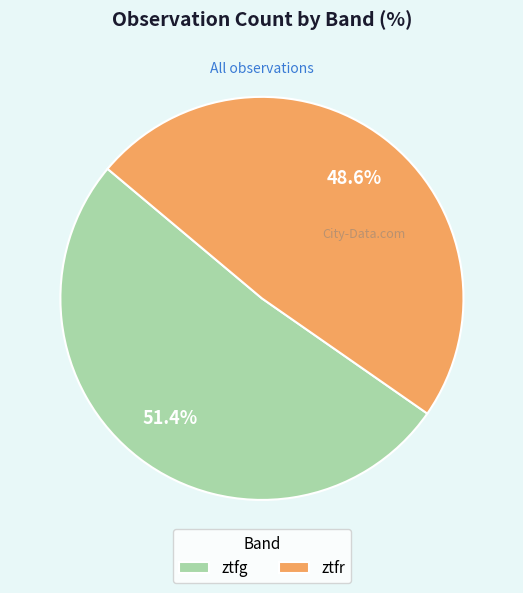

Which category accounts for the majority?

ztfg